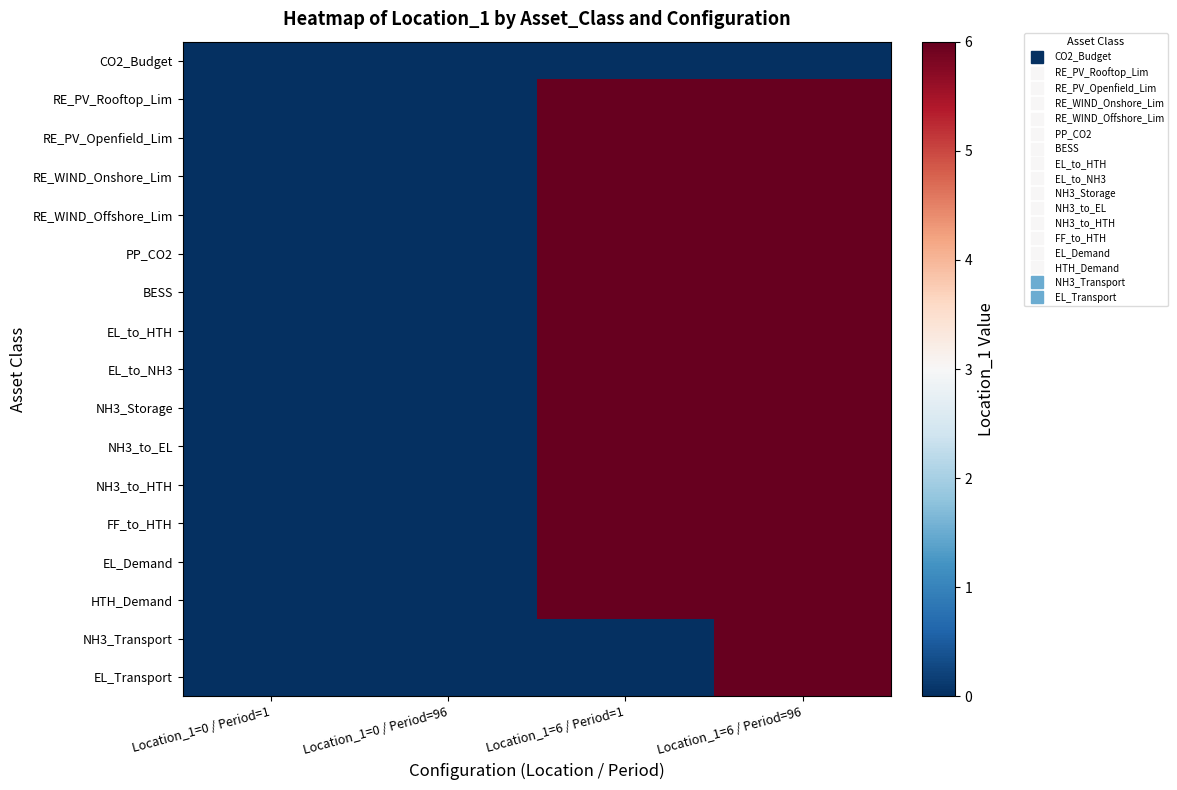

Which series changed the most between Location_1=0 / Period=1 and Location_1=6 / Period=96?

RE_PV_Rooftop_Lim